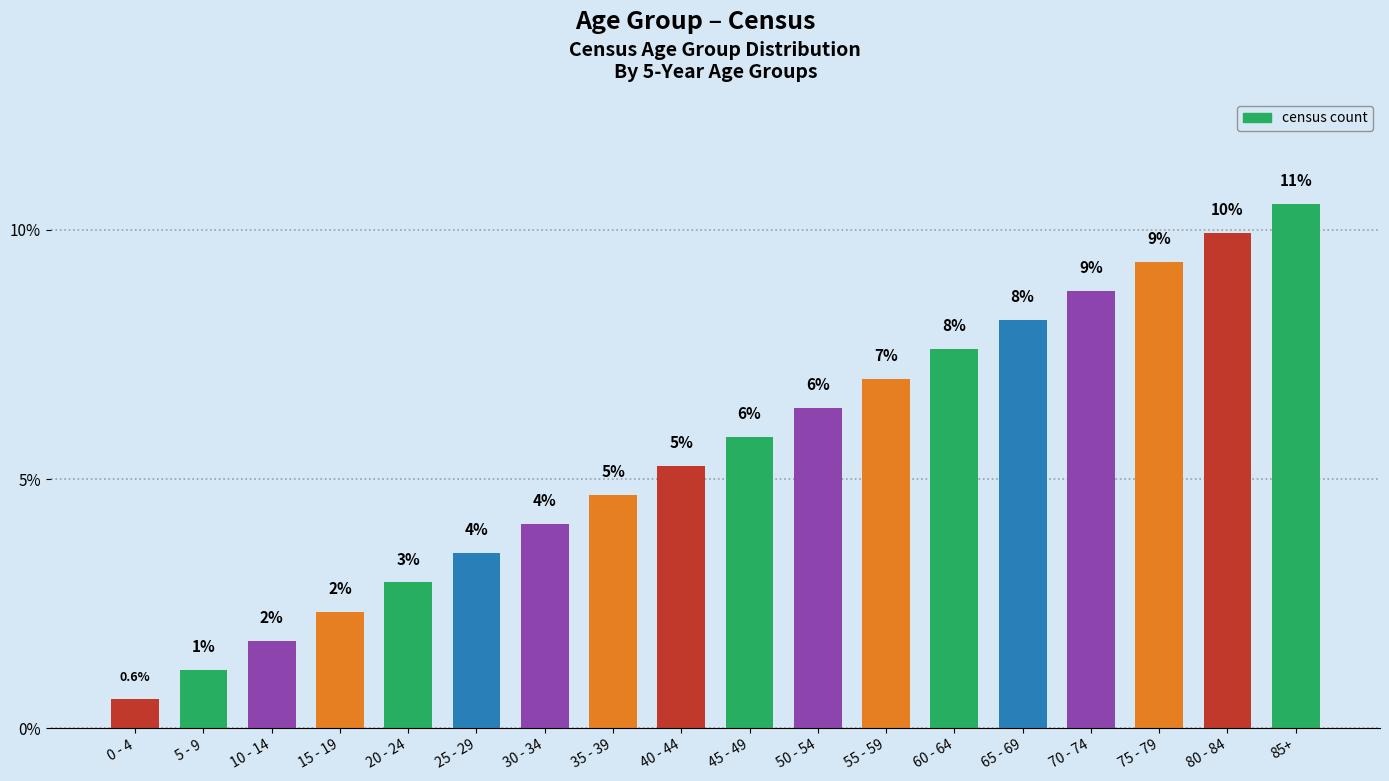

Reading left to right, transcribe all the data shown in this chart.

0 - 4=0.6	5 - 9=1.2	10 - 14=1.8	15 - 19=2.3	20 - 24=2.9	25 - 29=3.5	30 - 34=4.1	35 - 39=4.7	40 - 44=5.3	45 - 49=5.8	50 - 54=6.4	55 - 59=7.0	60 - 64=7.6	65 - 69=8.2	70 - 74=8.8	75 - 79=9.4	80 - 84=9.9	85+=10.5